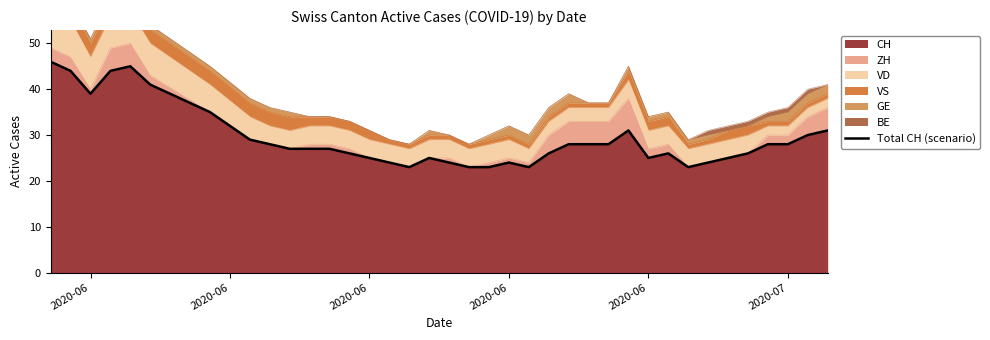

Where is the first local maximum?

2020-06